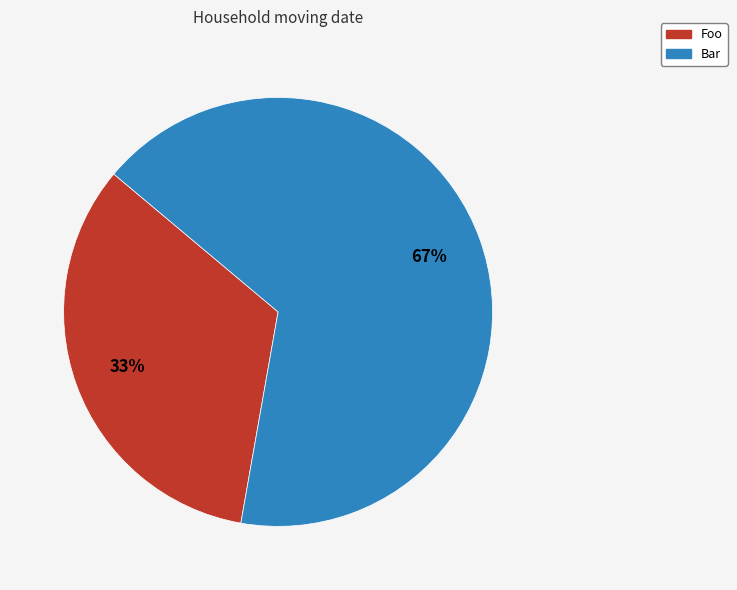

Between Foo and Bar, which is larger?

Bar